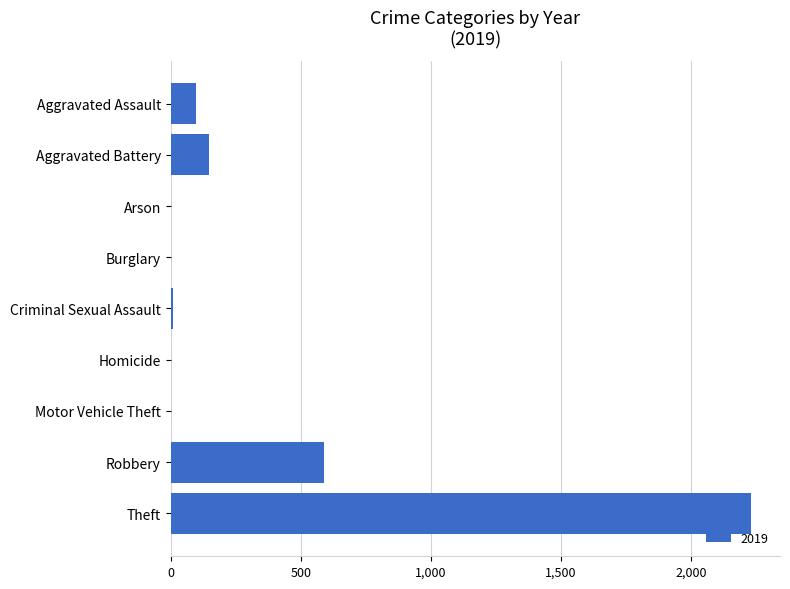

Where is the data nearest to the value 1115?

Robbery